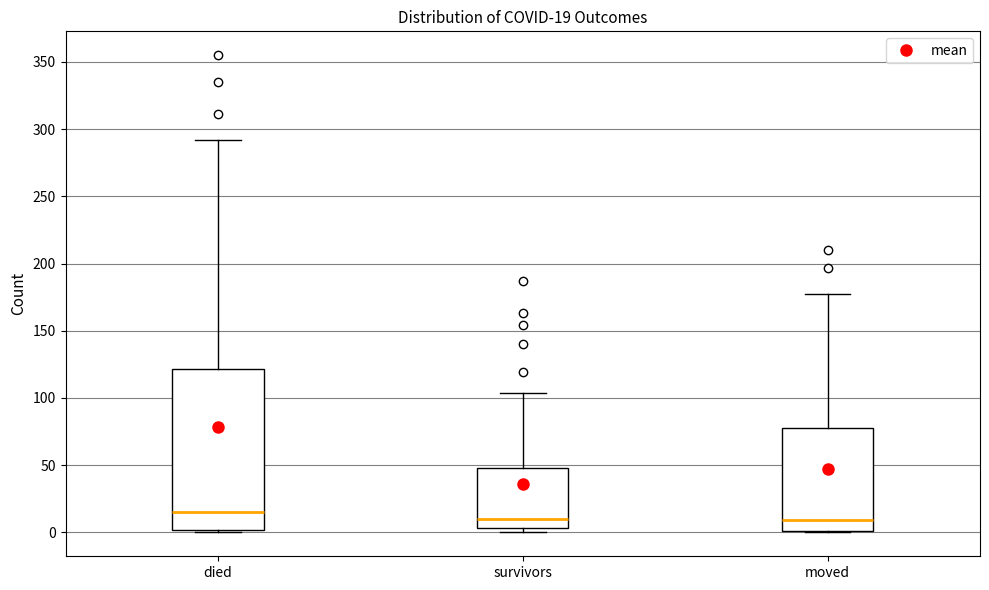

Comparing the boxes themselves (not the whiskers), which one is the tallest?

died